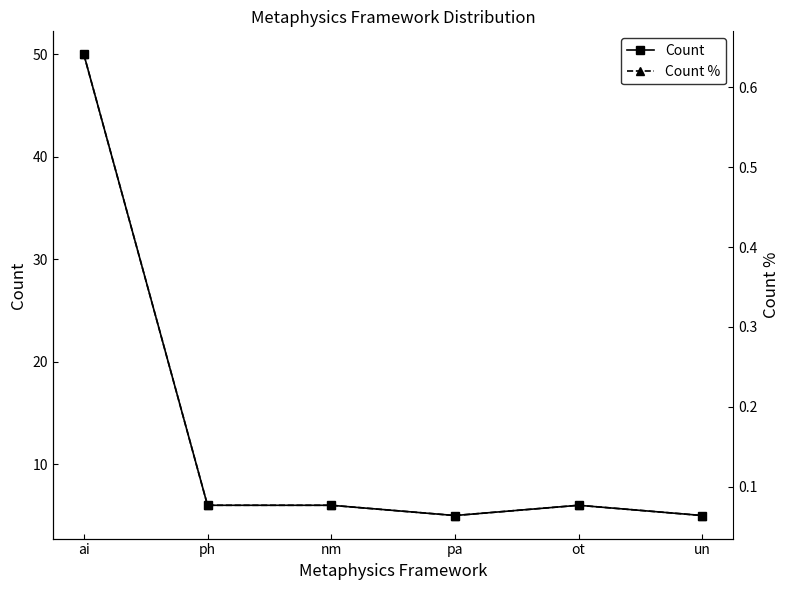

Rank the series by their average value, from lowest to highest.

Count %, Count